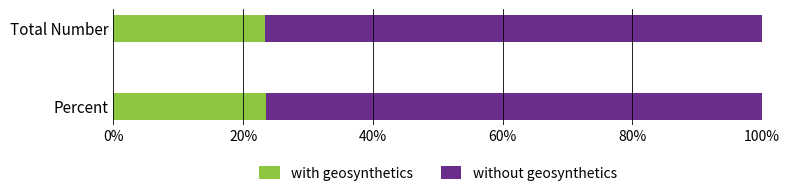

What are all the series names shown in the legend?

with geosynthetics, without geosynthetics